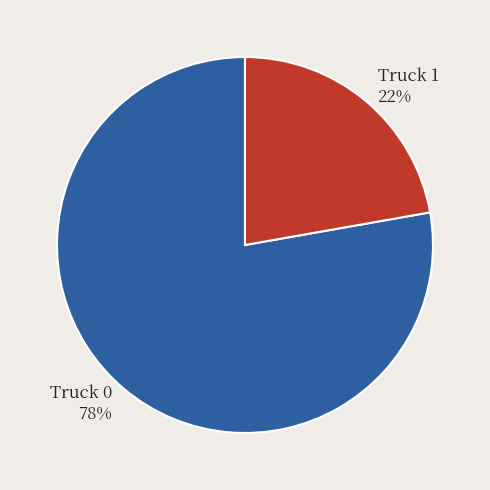

Do Truck 1 and Truck 0 together represent more than half of the pie?

Yes